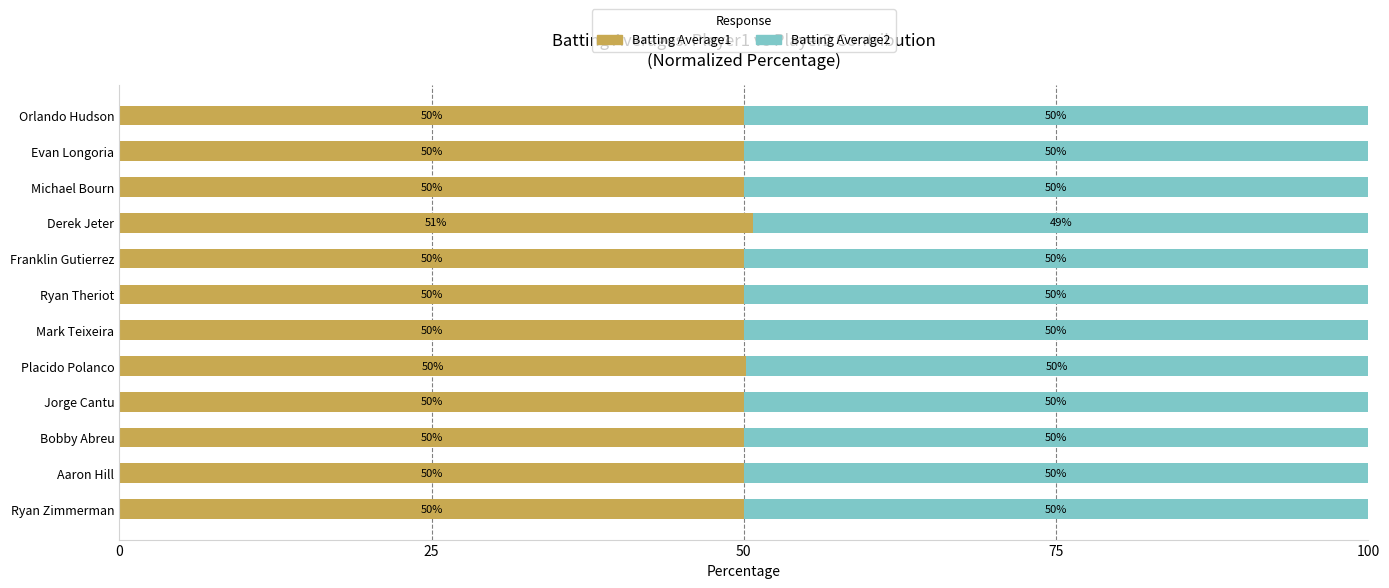

Count the number of data series in this chart.

2